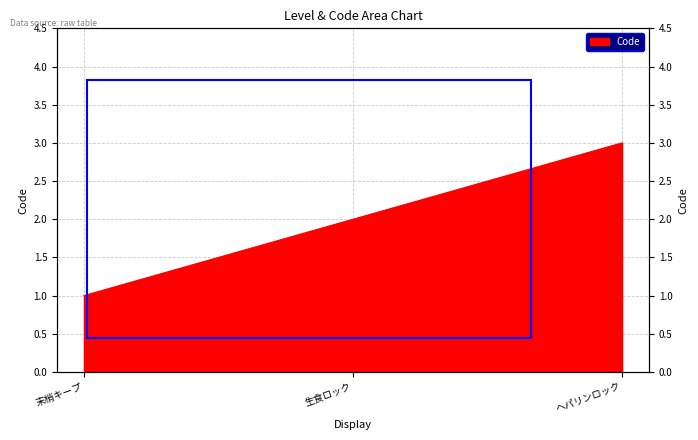

Rank the categories by value from lowest to highest.

末梢キープ, 生食ロック, ヘパリンロック